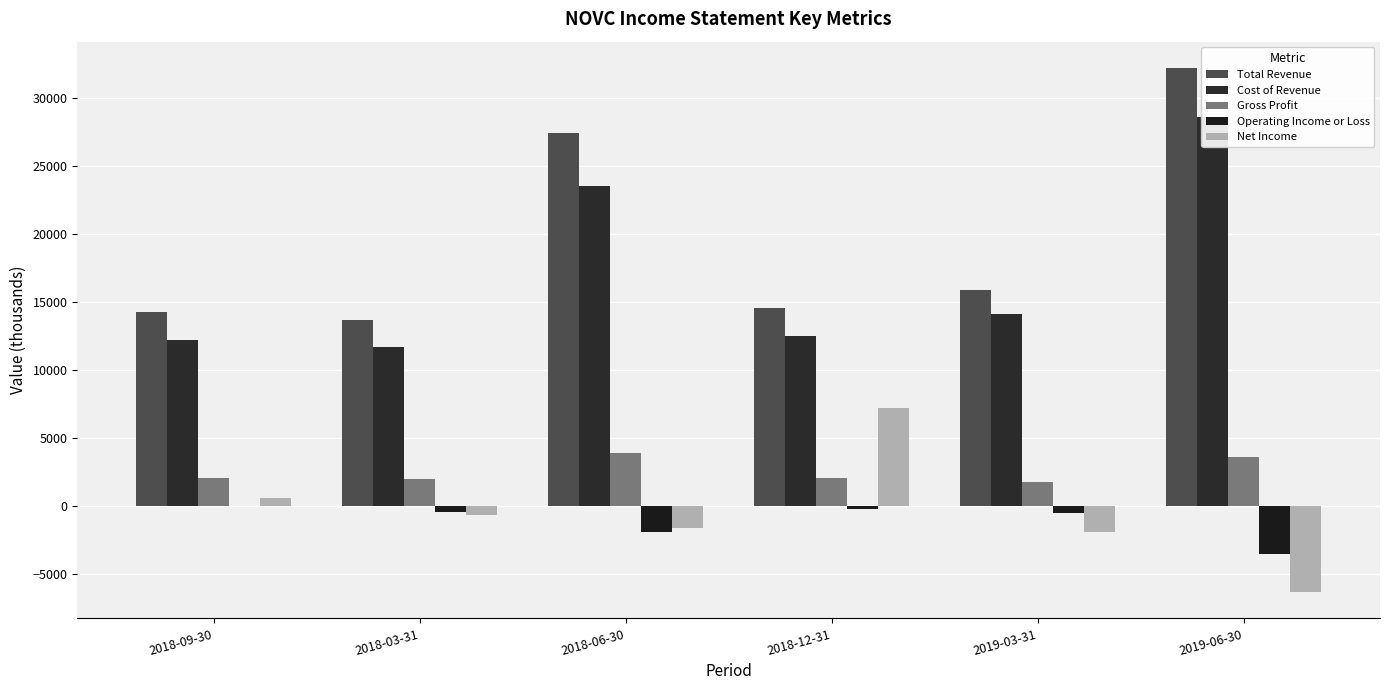

List the labels in order of Total Revenue value, largest first.

2019-06-30, 2018-06-30, 2019-03-31, 2018-12-31, 2018-09-30, 2018-03-31